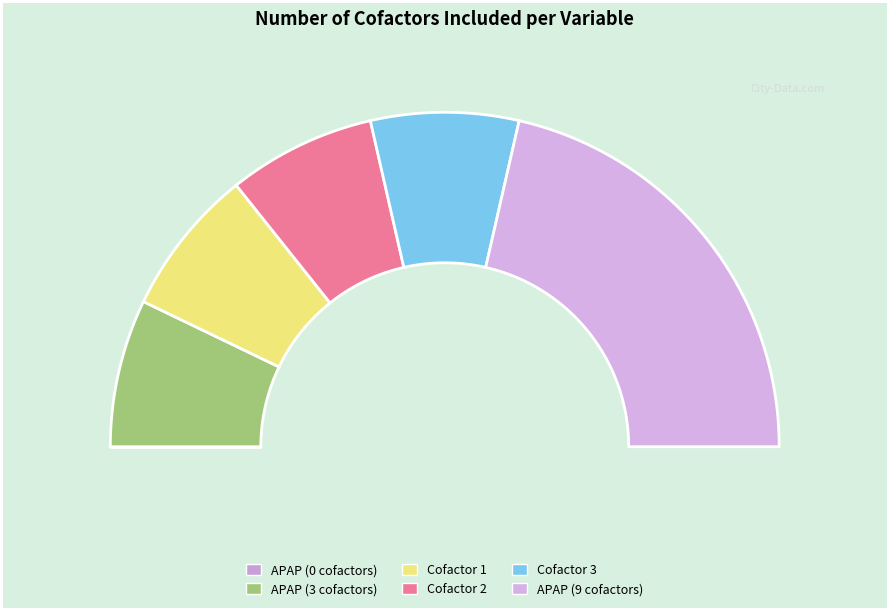

Is it true that APAP (0 cofactors) is 0% of the pie?

True